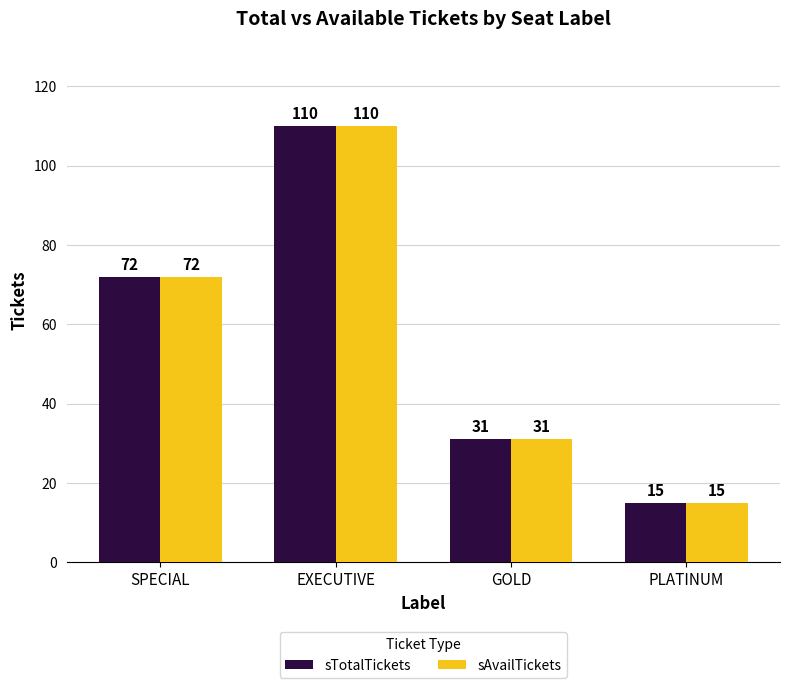

Which category has the highest value in the sTotalTickets series?

EXECUTIVE